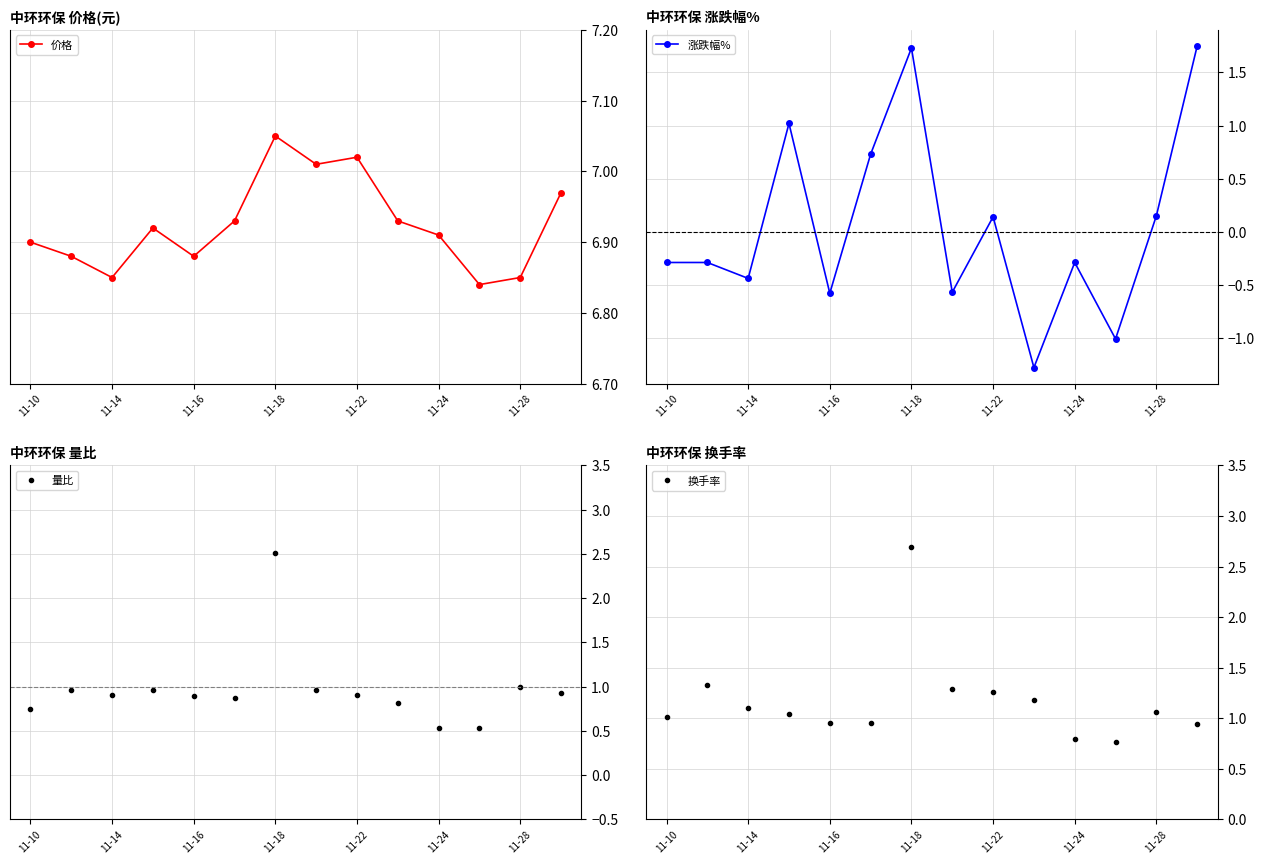

What is the minimum value for 量比?

0.5